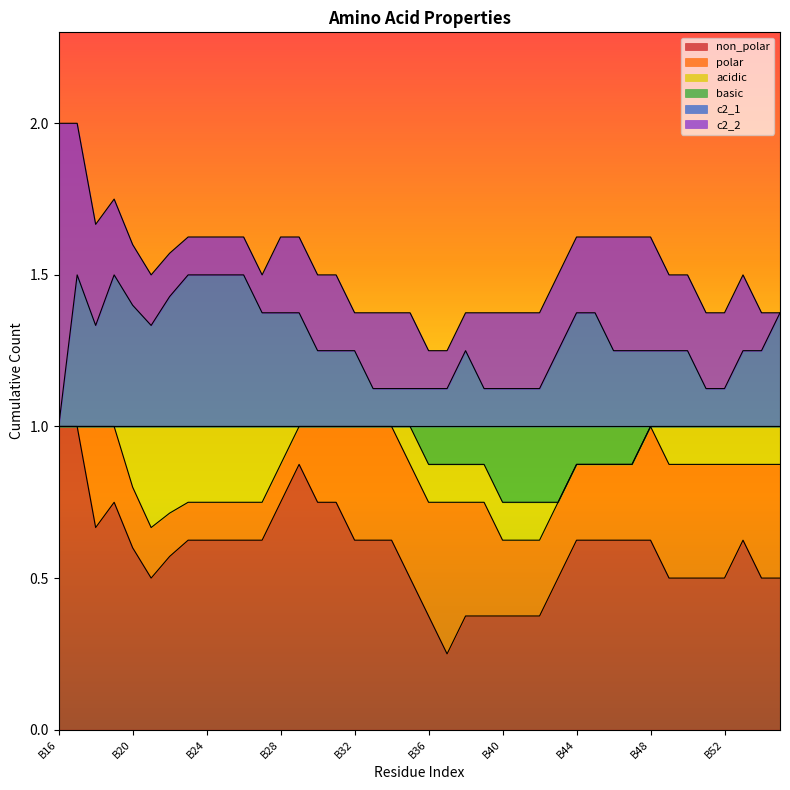

Does the chart display data point markers on the line(s)?

No